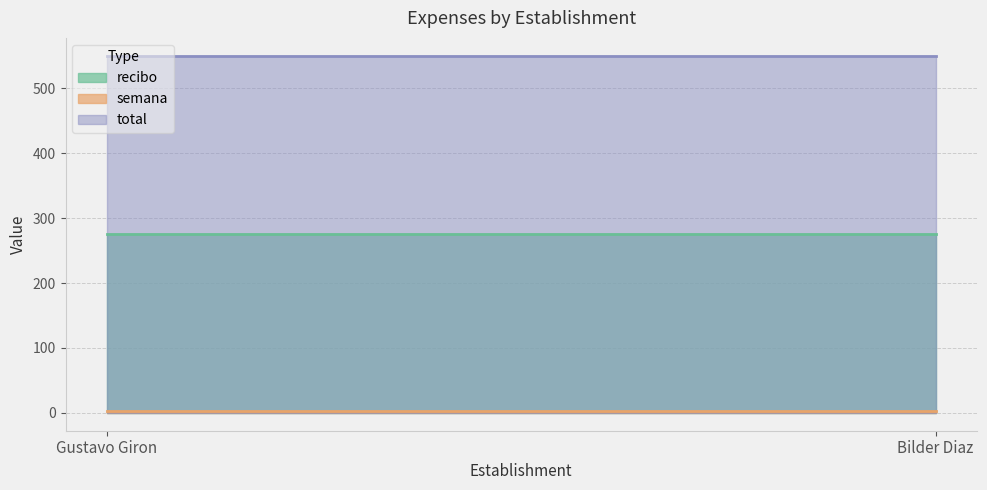

Where is semana nearest to the value 3?

Gustavo Giron